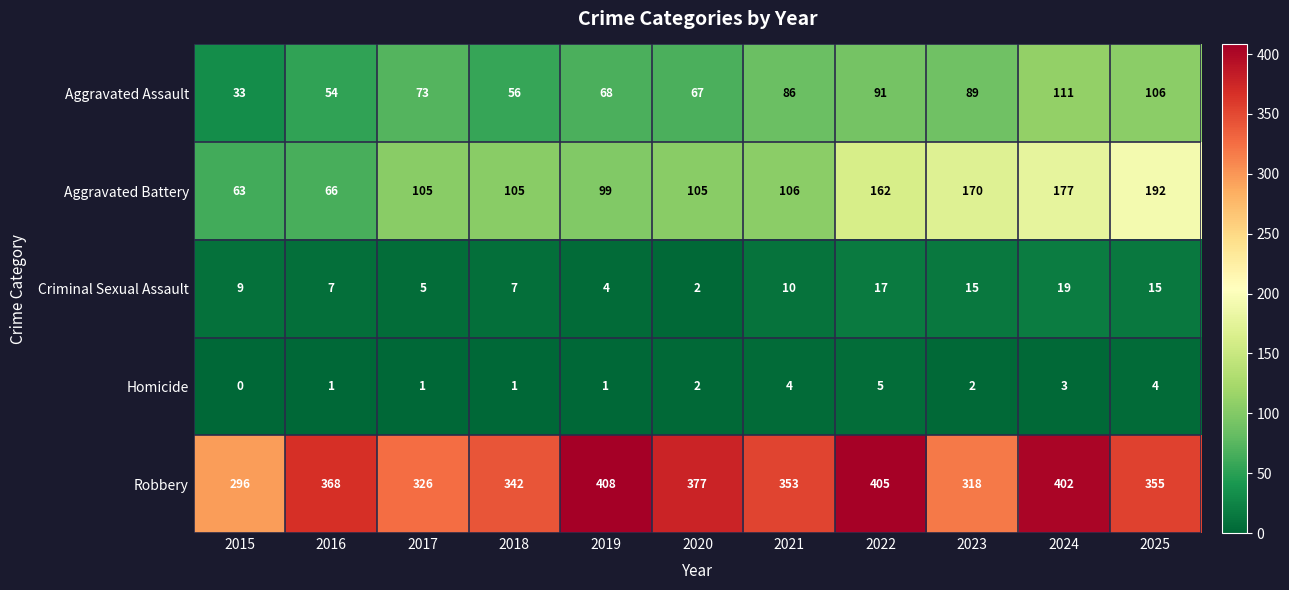

The value of Aggravated Assault at 2019 is 68. True or false?

True